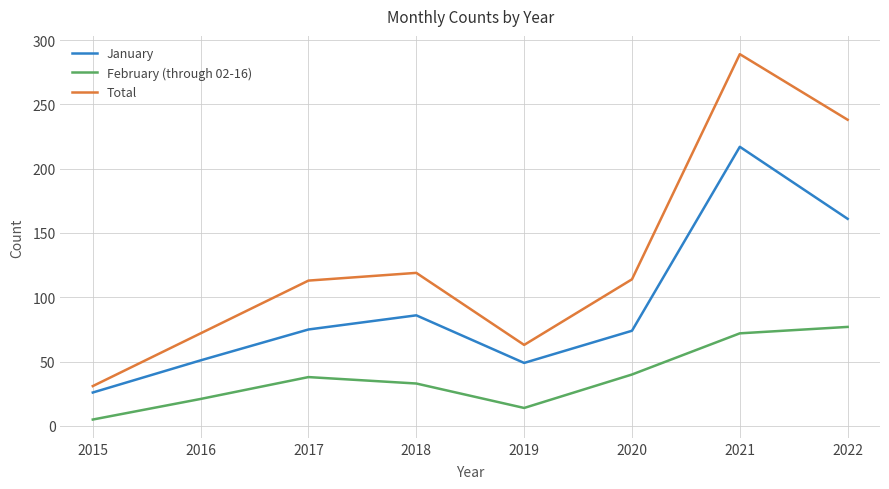

Which category has the lowest value in the January series?

2015